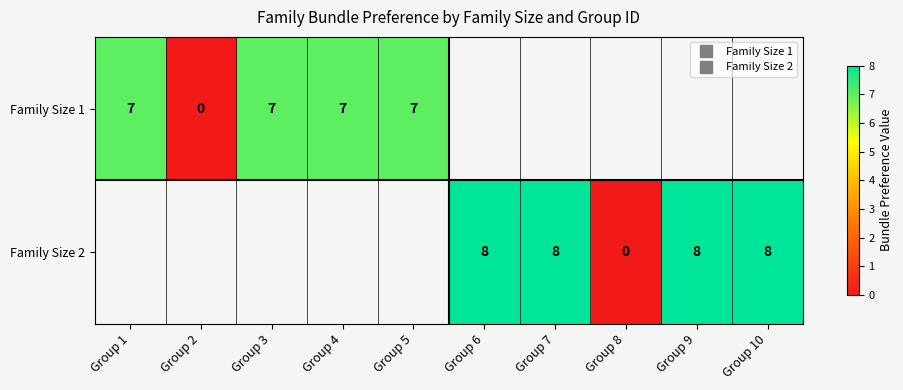

List the series in order of their peak value, lowest first.

Family Size 1, Family Size 2